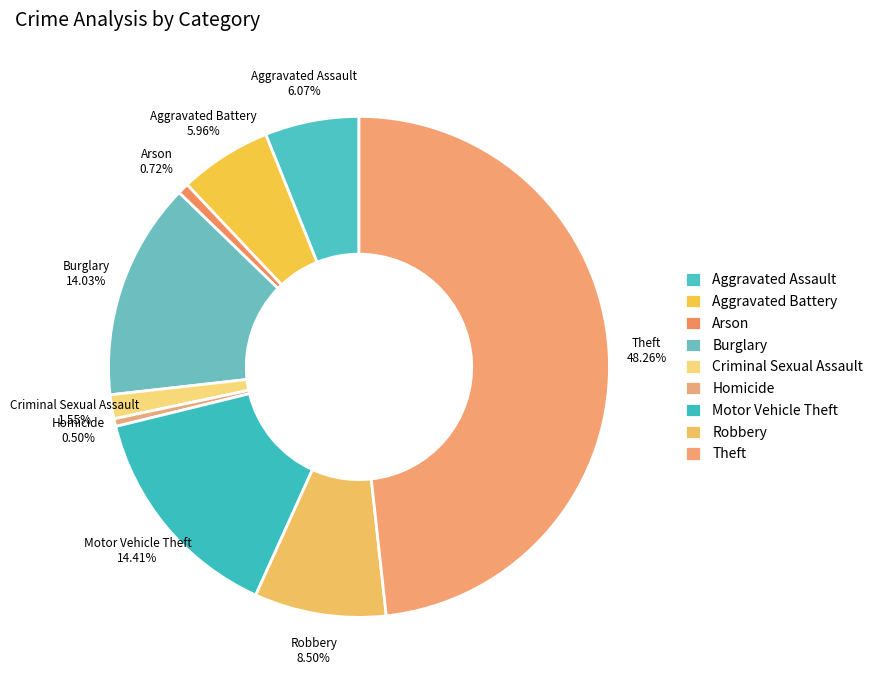

How many segments does this pie chart have?

9